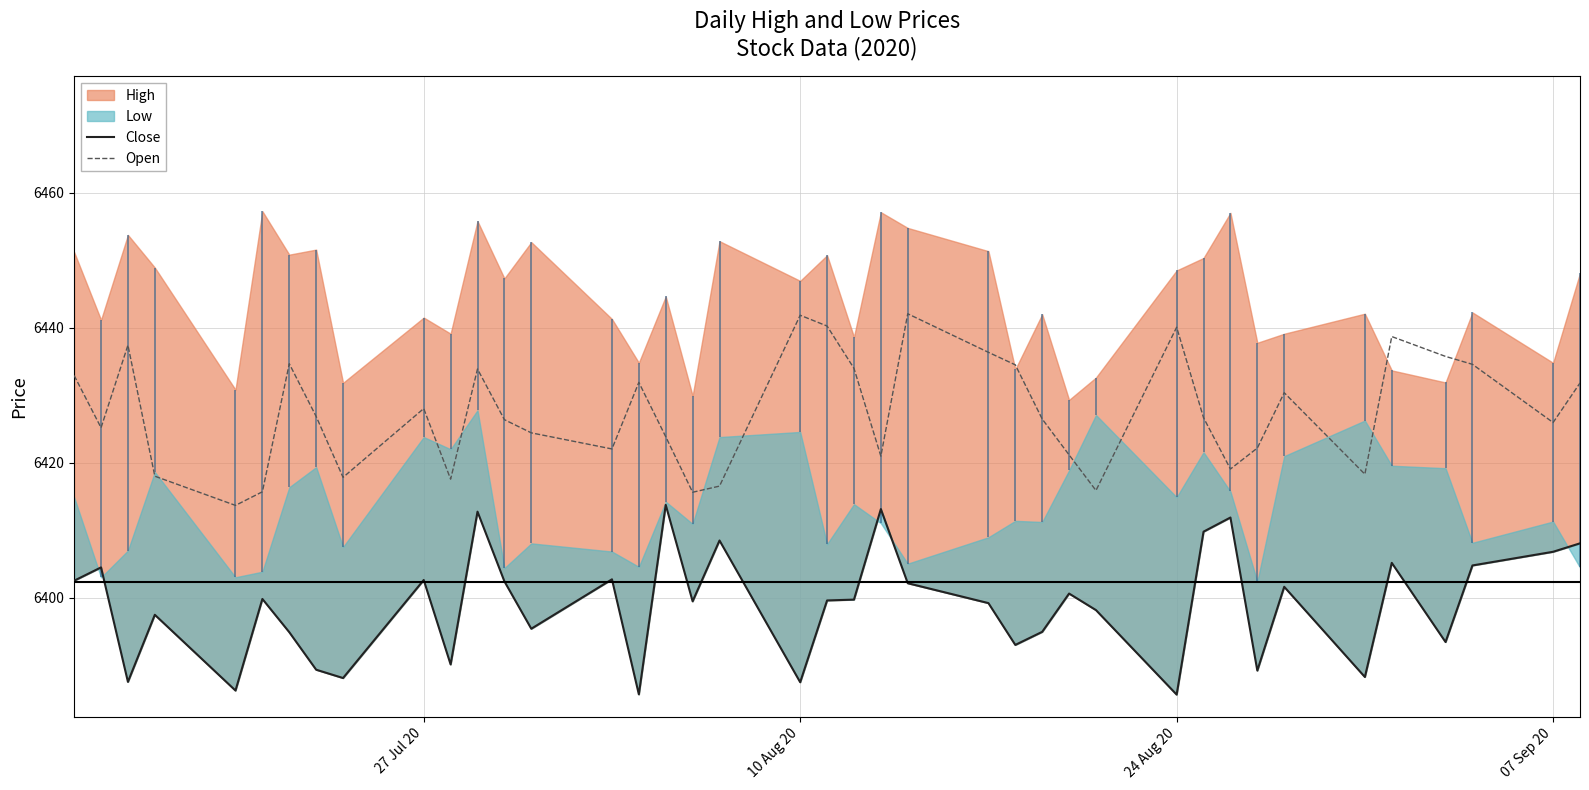

What is the highest value of the Open series?

6442.1